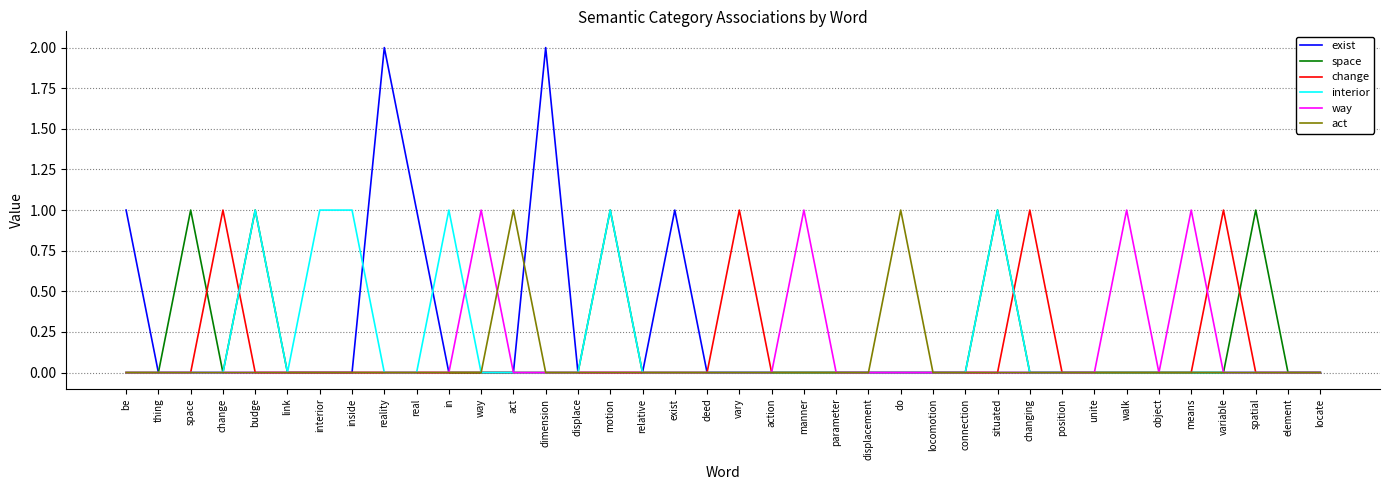

The value of interior at vary is 0. True or false?

True